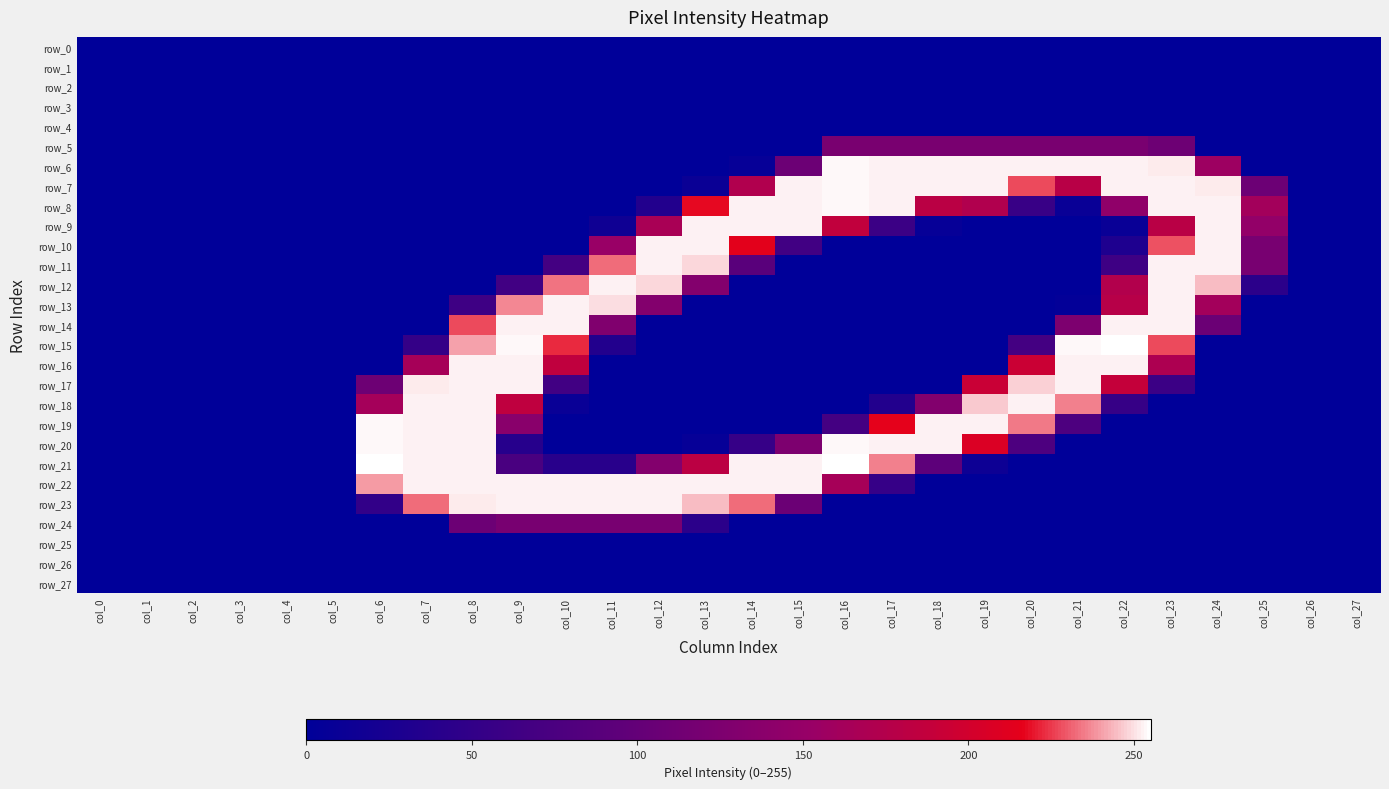

What is the difference between the maximum and second lowest values in the row_19 series?

254